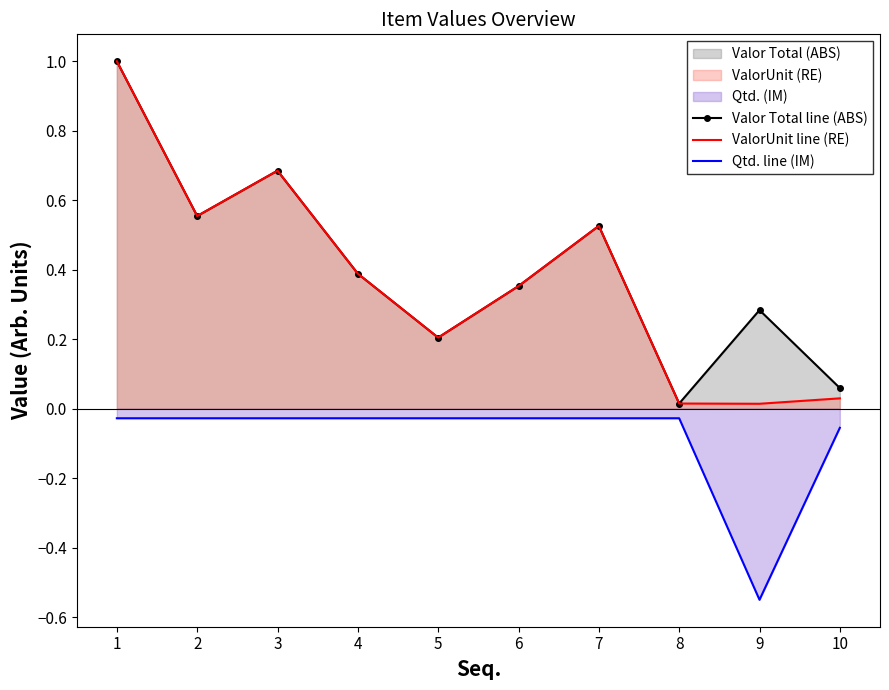

The value of Qtd. line (IM) at 3 is -0.0. True or false?

False